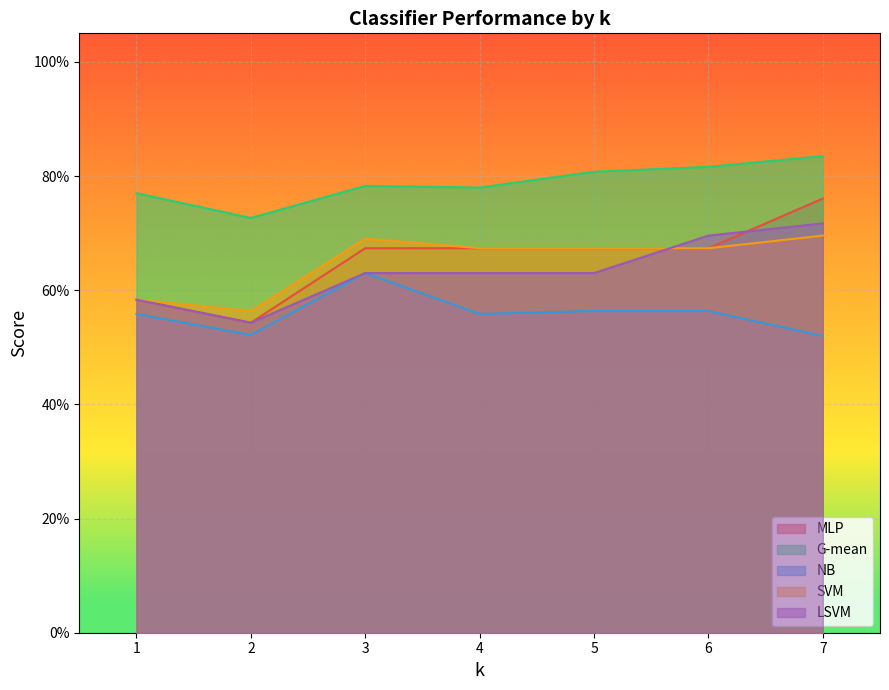

True or false: LSVM has more than 1 points higher than both neighbors.

False